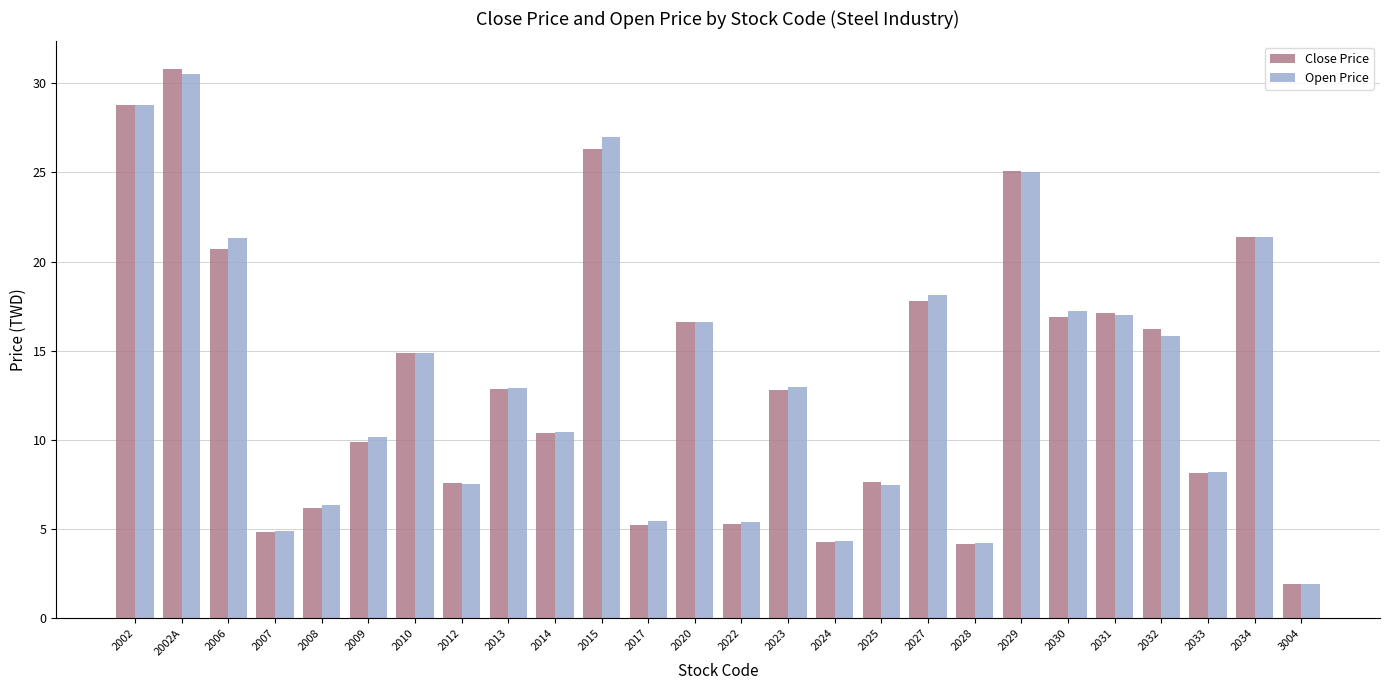

Is the value of Close Price at 2029 greater than the value of Open Price at 2030?

Yes